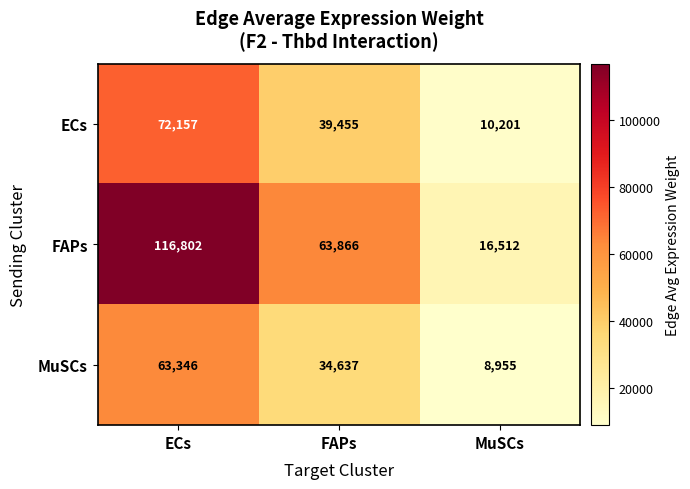

What is the sum of the ECs values at MuSCs and ECs?

82358